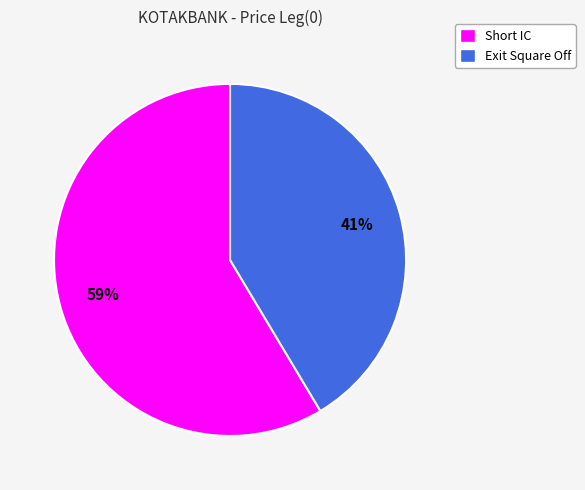

What percentage is the Short IC slice, to the nearest percent?

59%